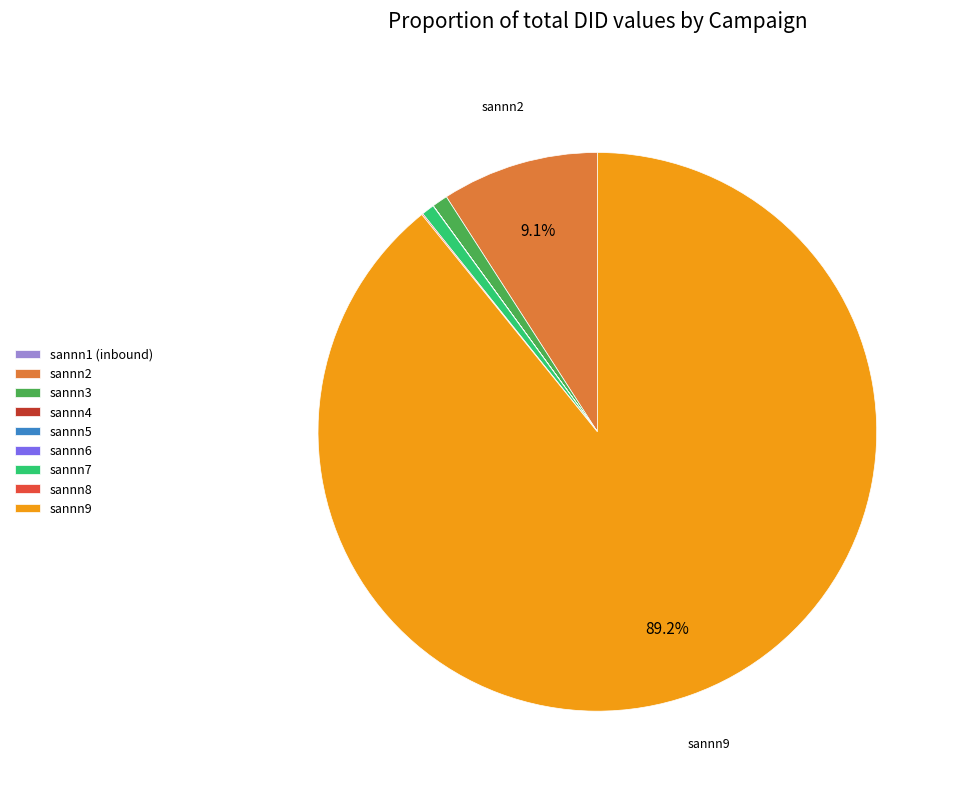

Is there any slice that represents more than half of the pie?

Yes